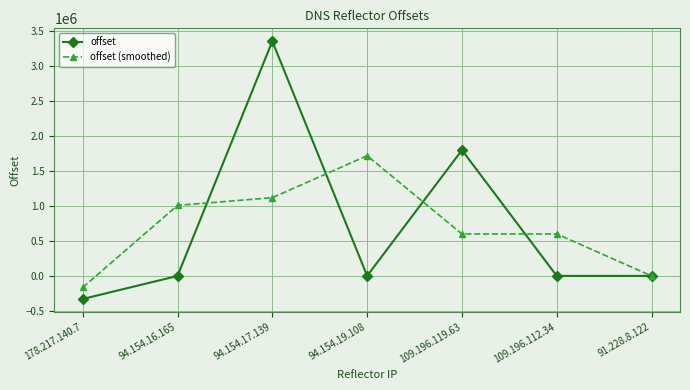

What is the average value of the offset series?

690346.7